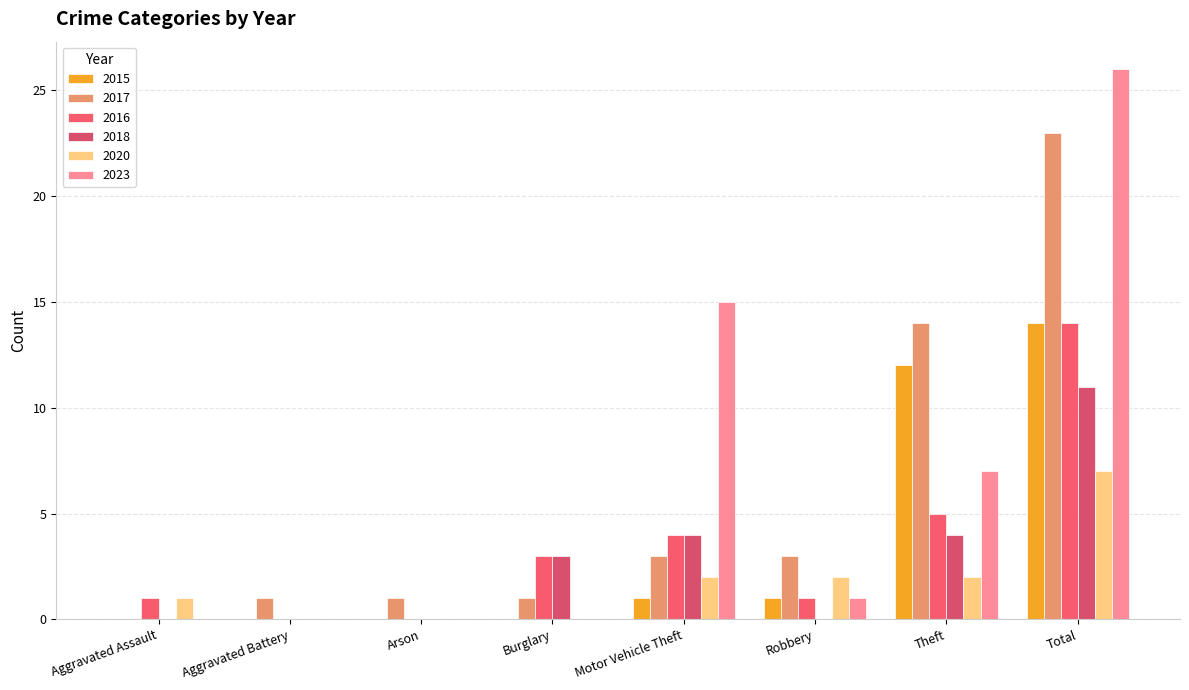

What is the difference between the maximum and minimum values in the 2018 series?

11